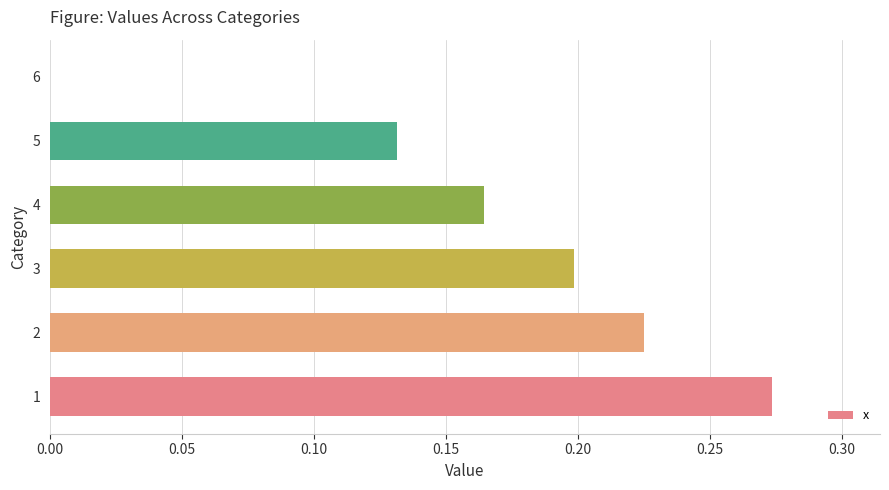

What is the sum of the values at 2 and 5?

0.4